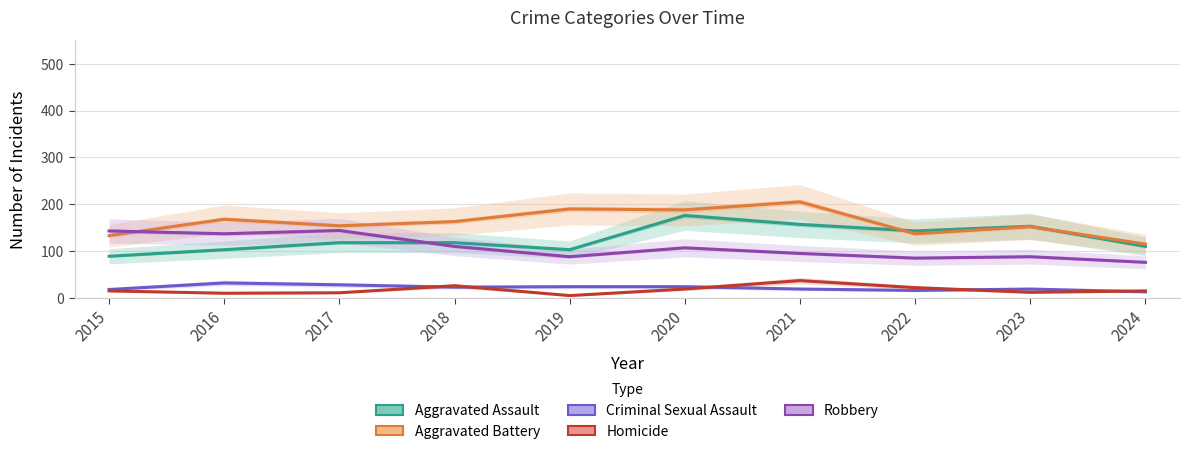

Reading right to left, transcribe all the data shown in this chart.

Aggravated Assault: 2024=110	2023=153	2022=143	2021=157	2020=176	2019=103	2018=118	2017=118	2016=103	2015=89
Aggravated Battery: 2024=115	2023=152	2022=137	2021=205	2020=188	2019=190	2018=163	2017=154	2016=168	2015=133
Criminal Sexual Assault: 2024=13	2023=19	2022=16	2021=19	2020=24	2019=24	2018=23	2017=28	2016=32	2015=18
Homicide: 2024=15	2023=12	2022=22	2021=37	2020=19	2019=5	2018=26	2017=11	2016=10	2015=15
Robbery: 2024=76	2023=88	2022=85	2021=95	2020=107	2019=88	2018=110	2017=144	2016=137	2015=143